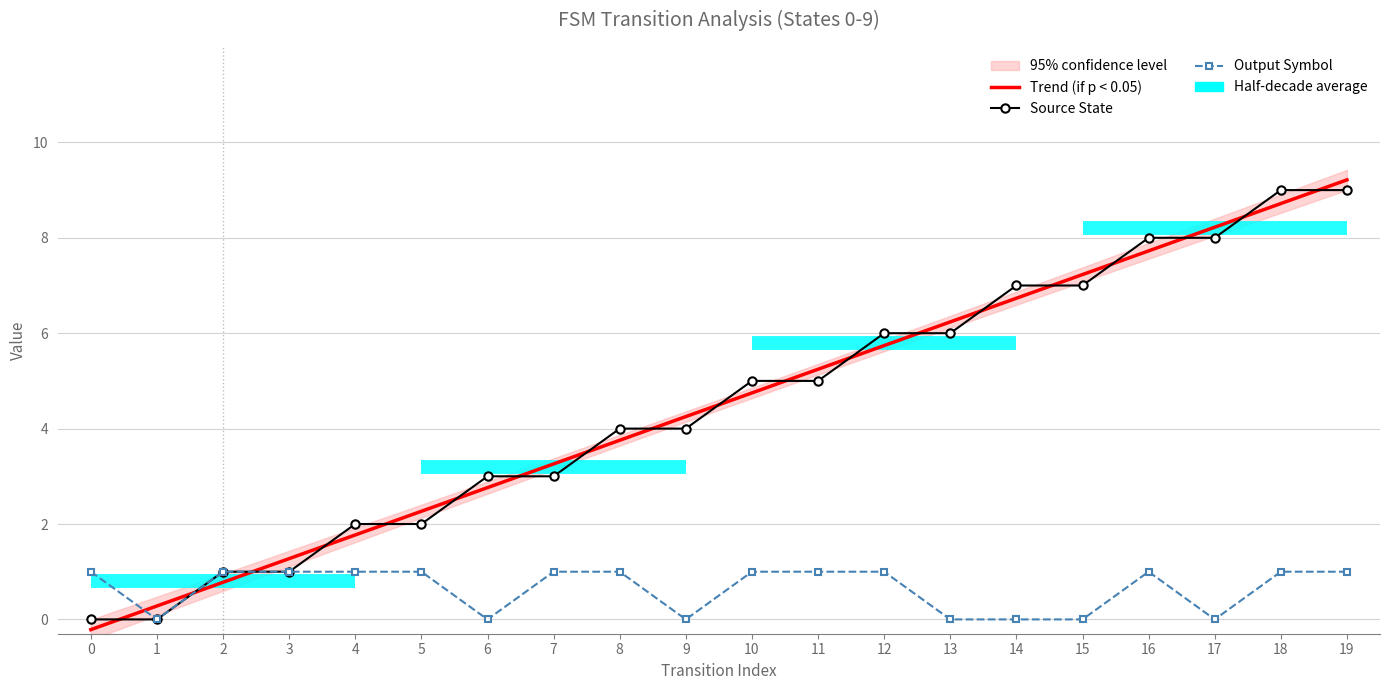

True or false: input_symbol has more than 0 points higher than both neighbors.

True